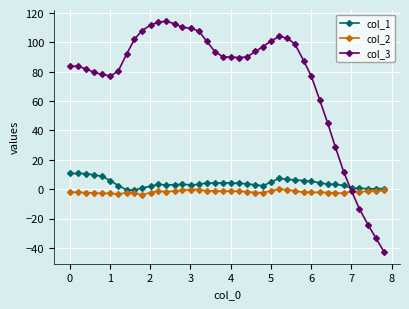

Which series has the largest range (max minus min)?

col_3